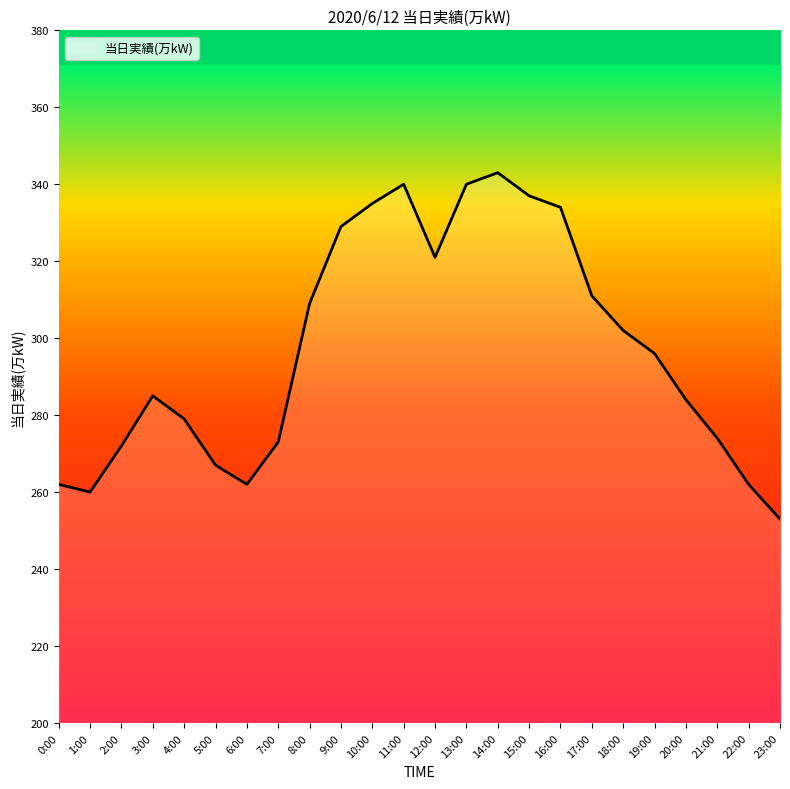

Approximately how many times larger is the value at 12:00 compared to 7:00?

1.2